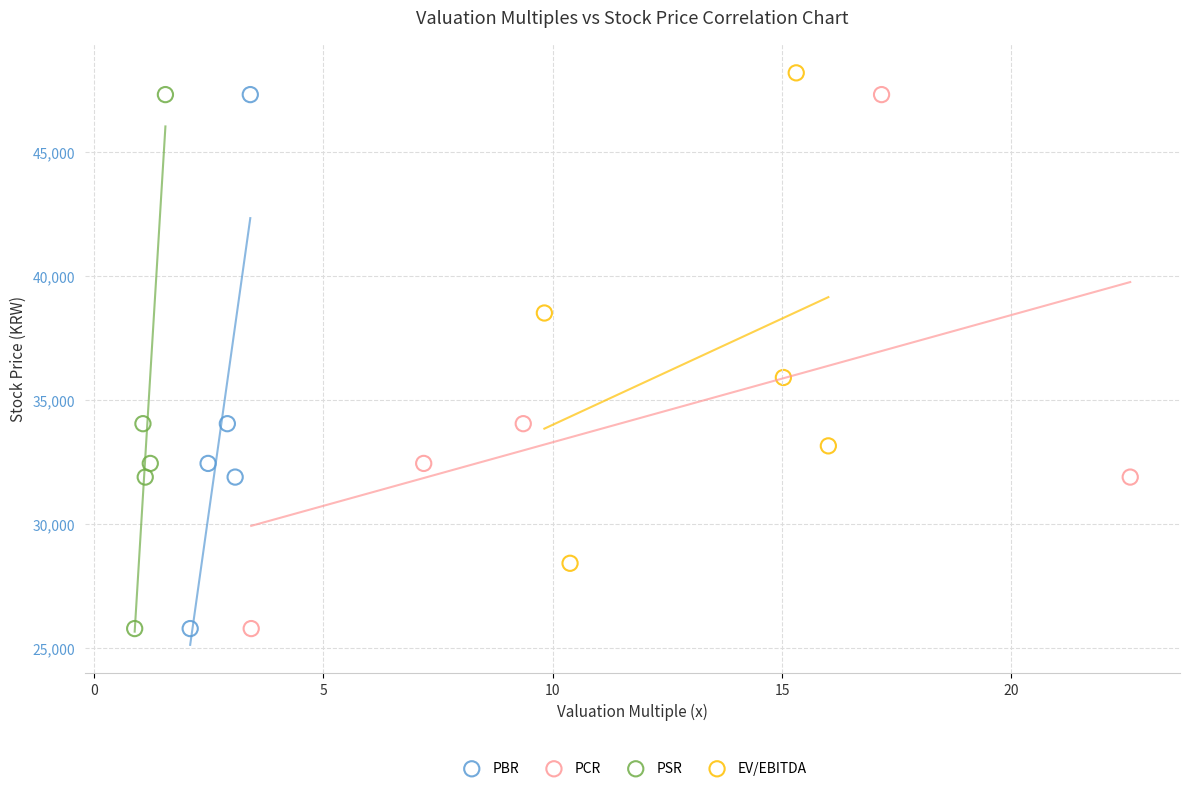

What are all the series names shown in the legend?

PBR, PCR, PSR, EV/EBITDA